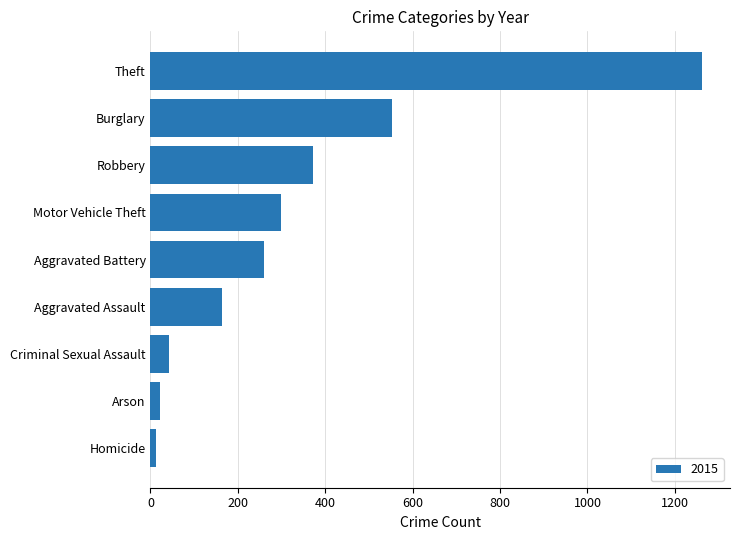

Is it true that the value at Robbery is 372?

True